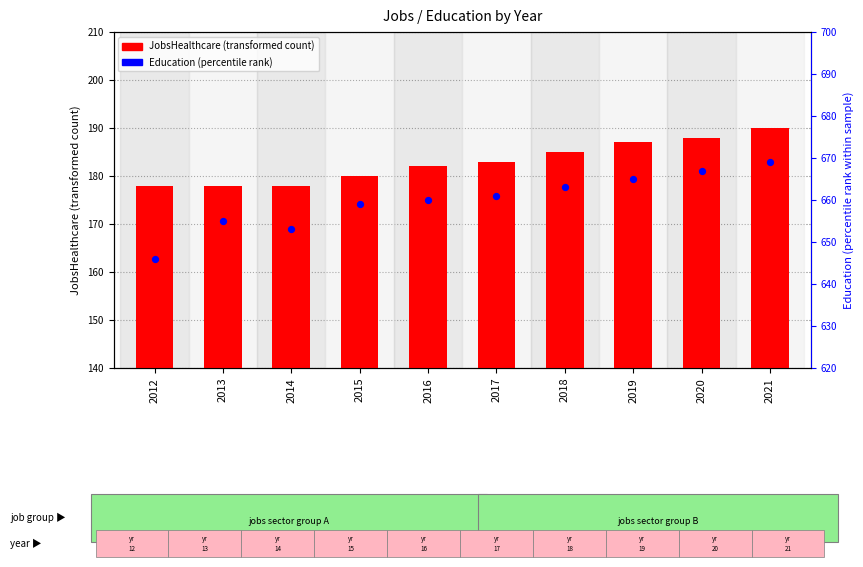

Is the value of Education at 2013 greater than the value of JobsHealthcare at 2015?

Yes